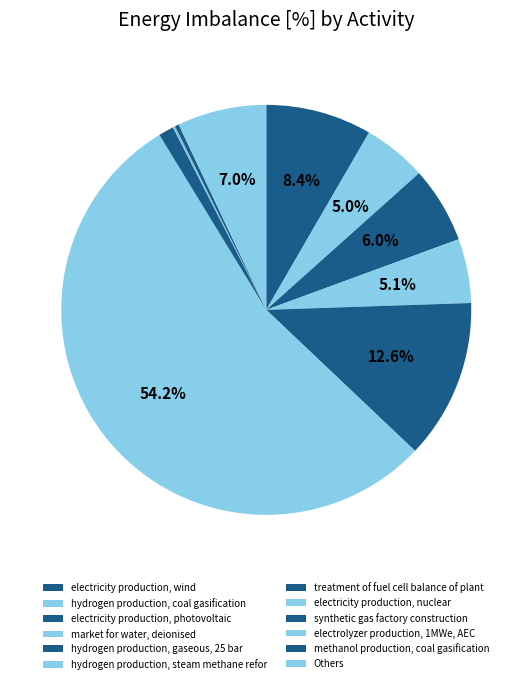

Rank the categories by value from highest to lowest.

hydrogen production, steam methane reforming, hydrogen production, gaseous, 25 bar, electricity production, wind, Others, electricity production, photovoltaic, market for water, deionised, hydrogen production, coal gasification, treatment of fuel cell balance of plant, methanol production, coal gasification, electricity production, nuclear, electrolyzer production, 1MWe, AEC, synthetic gas factory construction